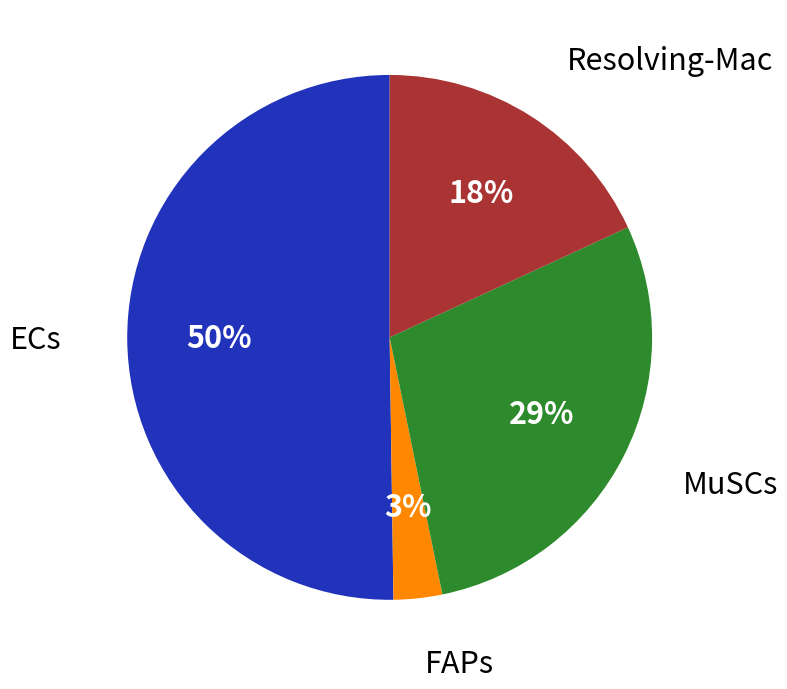

Which category has the biggest portion of the pie?

ECs